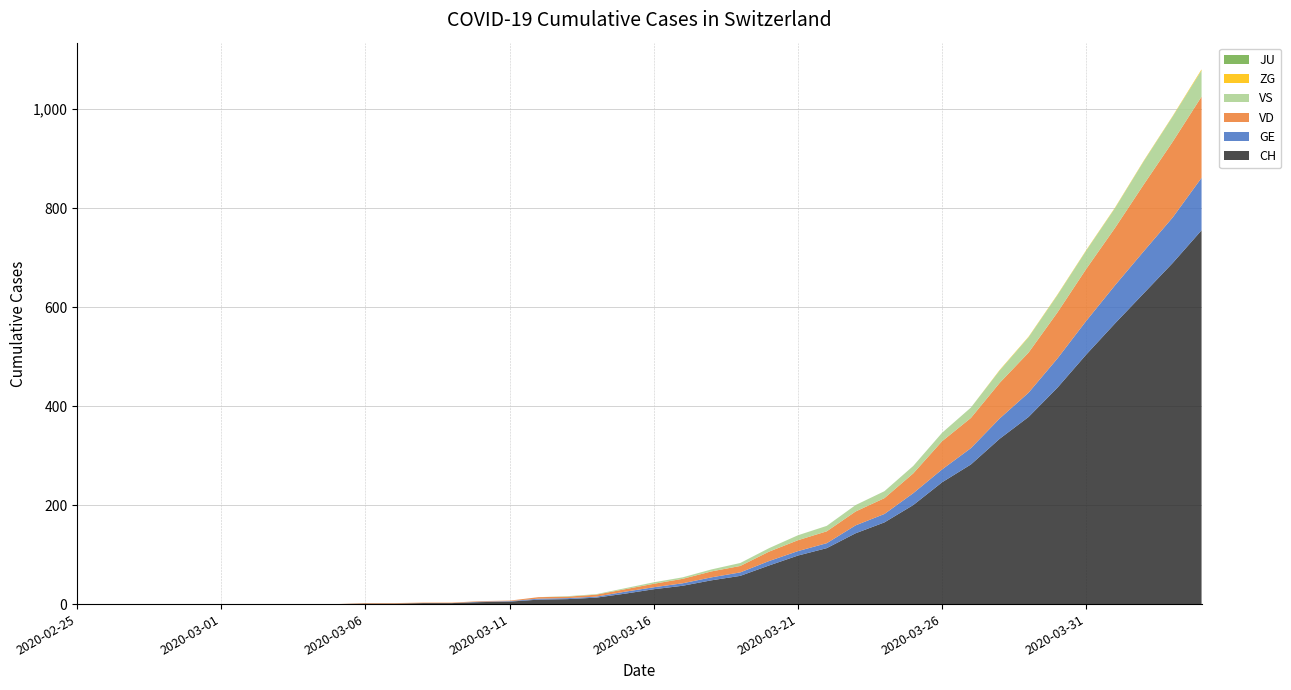

Reading left to right, transcribe all the data shown in this chart.

CH: 2020-02-25=0	2020-02-26=0	2020-02-27=0	2020-02-28=0	2020-02-29=0	2020-03-01=0	2020-03-02=0	2020-03-03=0	2020-03-04=0	2020-03-05=0	2020-03-06=1	2020-03-07=1	2020-03-08=2	2020-03-09=2	2020-03-10=4	2020-03-11=5	2020-03-12=9	2020-03-13=10	2020-03-14=13	2020-03-15=21	2020-03-16=30	2020-03-17=37	2020-03-18=48	2020-03-19=57	2020-03-20=78	2020-03-21=98	2020-03-22=113	2020-03-23=143	2020-03-24=165	2020-03-25=200	2020-03-26=246	2020-03-27=282	2020-03-28=334	2020-03-29=378	2020-03-30=437	2020-03-31=504	2020-04-01=567	2020-04-02=628	2020-04-03=689	2020-04-04=755
GE: 2020-02-25=0	2020-02-26=0	2020-02-27=0	2020-02-28=0	2020-02-29=0	2020-03-01=0	2020-03-02=0	2020-03-03=0	2020-03-04=0	2020-03-05=0	2020-03-06=0	2020-03-07=0	2020-03-08=0	2020-03-09=0	2020-03-10=1	2020-03-11=1	2020-03-12=2	2020-03-13=2	2020-03-14=2	2020-03-15=4	2020-03-16=4	2020-03-17=5	2020-03-18=6	2020-03-19=7	2020-03-20=9	2020-03-21=9	2020-03-22=10	2020-03-23=16	2020-03-24=17	2020-03-25=24	2020-03-26=26	2020-03-27=33	2020-03-28=41	2020-03-29=49	2020-03-30=59	2020-03-31=68	2020-04-01=77	2020-04-02=85	2020-04-03=92	2020-04-04=106
VD: 2020-02-25=0	2020-02-26=0	2020-02-27=0	2020-02-28=0	2020-02-29=0	2020-03-01=0	2020-03-02=0	2020-03-03=0	2020-03-04=0	2020-03-05=0	2020-03-06=1	2020-03-07=1	2020-03-08=1	2020-03-09=1	2020-03-10=1	2020-03-11=1	2020-03-12=3	2020-03-13=3	2020-03-14=4	2020-03-15=5	2020-03-16=7	2020-03-17=9	2020-03-18=12	2020-03-19=13	2020-03-20=19	2020-03-21=22	2020-03-22=24	2020-03-23=28	2020-03-24=32	2020-03-25=40	2020-03-26=57	2020-03-27=61	2020-03-28=72	2020-03-29=81	2020-03-30=93	2020-03-31=105	2020-04-01=116	2020-04-02=135	2020-04-03=153	2020-04-04=164
VS: 2020-02-25=0	2020-02-26=0	2020-02-27=0	2020-02-28=0	2020-02-29=0	2020-03-01=0	2020-03-02=0	2020-03-03=0	2020-03-04=0	2020-03-05=0	2020-03-06=0	2020-03-07=0	2020-03-08=0	2020-03-09=0	2020-03-10=0	2020-03-11=0	2020-03-12=0	2020-03-13=1	2020-03-14=1	2020-03-15=2	2020-03-16=3	2020-03-17=3	2020-03-18=4	2020-03-19=6	2020-03-20=7	2020-03-21=10	2020-03-22=11	2020-03-23=13	2020-03-24=14	2020-03-25=15	2020-03-26=17	2020-03-27=21	2020-03-28=25	2020-03-29=31	2020-03-30=35	2020-03-31=37	2020-04-01=40	2020-04-02=47	2020-04-03=51	2020-04-04=53
ZG: 2020-02-25=0	2020-02-26=0	2020-02-27=0	2020-02-28=0	2020-02-29=0	2020-03-01=0	2020-03-02=0	2020-03-03=0	2020-03-04=0	2020-03-05=0	2020-03-06=0	2020-03-07=0	2020-03-08=0	2020-03-09=0	2020-03-10=0	2020-03-11=0	2020-03-12=0	2020-03-13=0	2020-03-14=0	2020-03-15=0	2020-03-16=0	2020-03-17=0	2020-03-18=0	2020-03-19=0	2020-03-20=0	2020-03-21=0	2020-03-22=0	2020-03-23=0	2020-03-24=0	2020-03-25=0	2020-03-26=0	2020-03-27=0	2020-03-28=1	2020-03-29=1	2020-03-30=1	2020-03-31=1	2020-04-01=1	2020-04-02=1	2020-04-03=1	2020-04-04=2
JU: 2020-02-25=0	2020-02-26=0	2020-02-27=0	2020-02-28=0	2020-02-29=0	2020-03-01=0	2020-03-02=0	2020-03-03=0	2020-03-04=0	2020-03-05=0	2020-03-06=0	2020-03-07=0	2020-03-08=0	2020-03-09=0	2020-03-10=0	2020-03-11=0	2020-03-12=0	2020-03-13=0	2020-03-14=0	2020-03-15=0	2020-03-16=0	2020-03-17=0	2020-03-18=0	2020-03-19=0	2020-03-20=0	2020-03-21=0	2020-03-22=0	2020-03-23=0	2020-03-24=0	2020-03-25=0	2020-03-26=0	2020-03-27=0	2020-03-28=0	2020-03-29=0	2020-03-30=0	2020-03-31=0	2020-04-01=0	2020-04-02=0	2020-04-03=0	2020-04-04=0